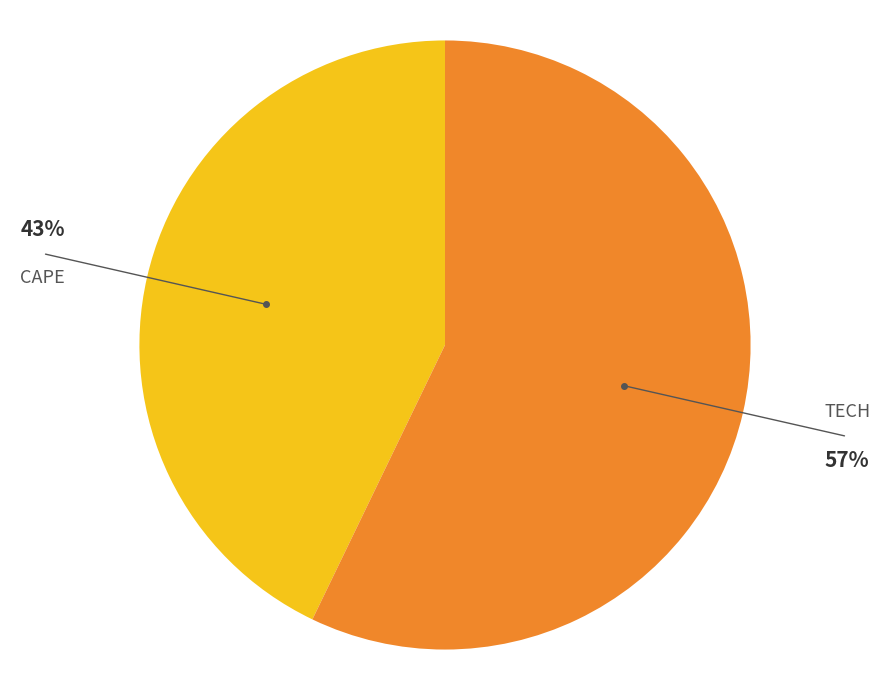

How many slices are in this pie chart?

2